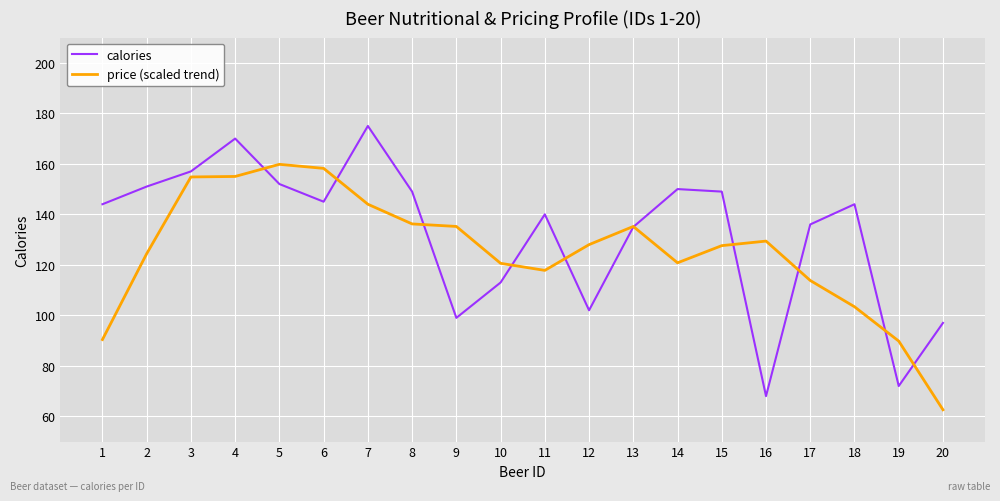

At which label does price (scaled trend) reach its minimum?

20